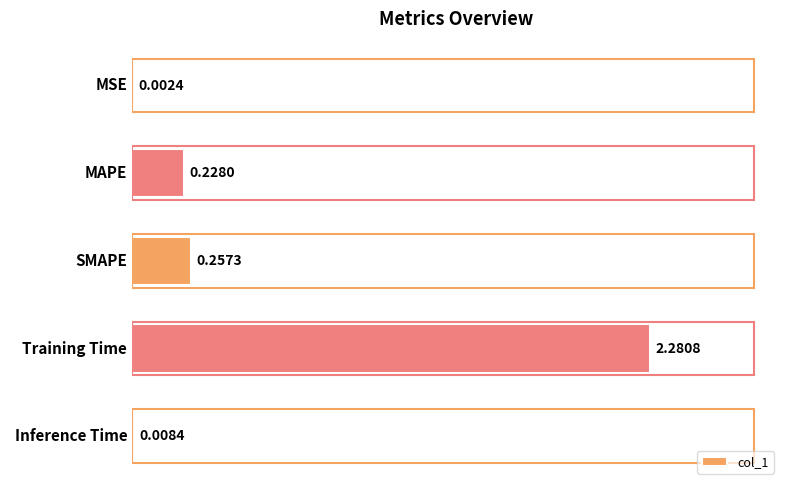

What is the sum of the values at SMAPE and Training Time?

2.5